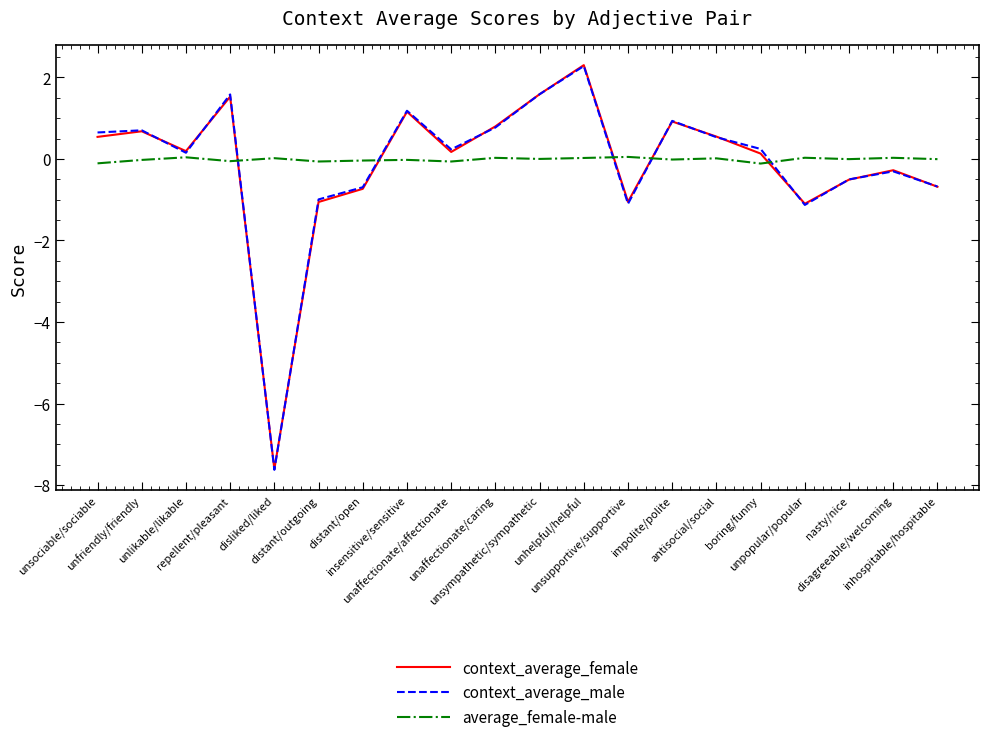

Which series has the widest spread of values?

context_average_female